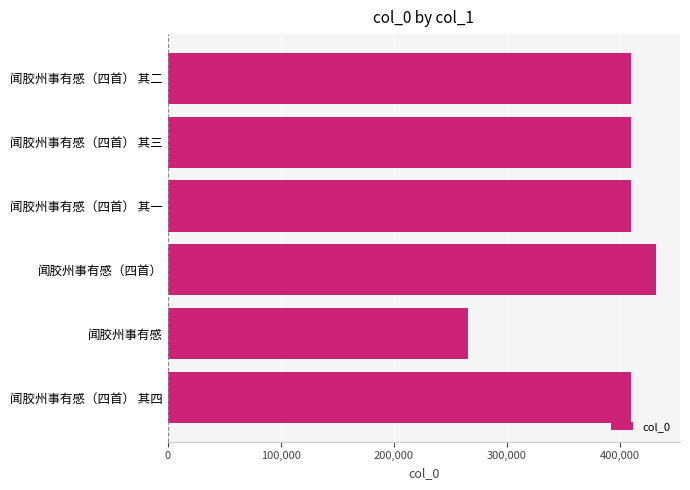

What value does the data have at 闻胶州事有感（四首） 其四, to the nearest 100?

409400